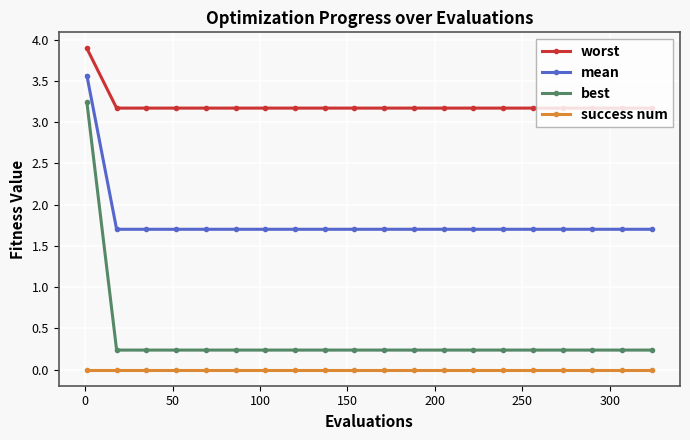

What is the value of the mean point at the 14th from the left?

1.7